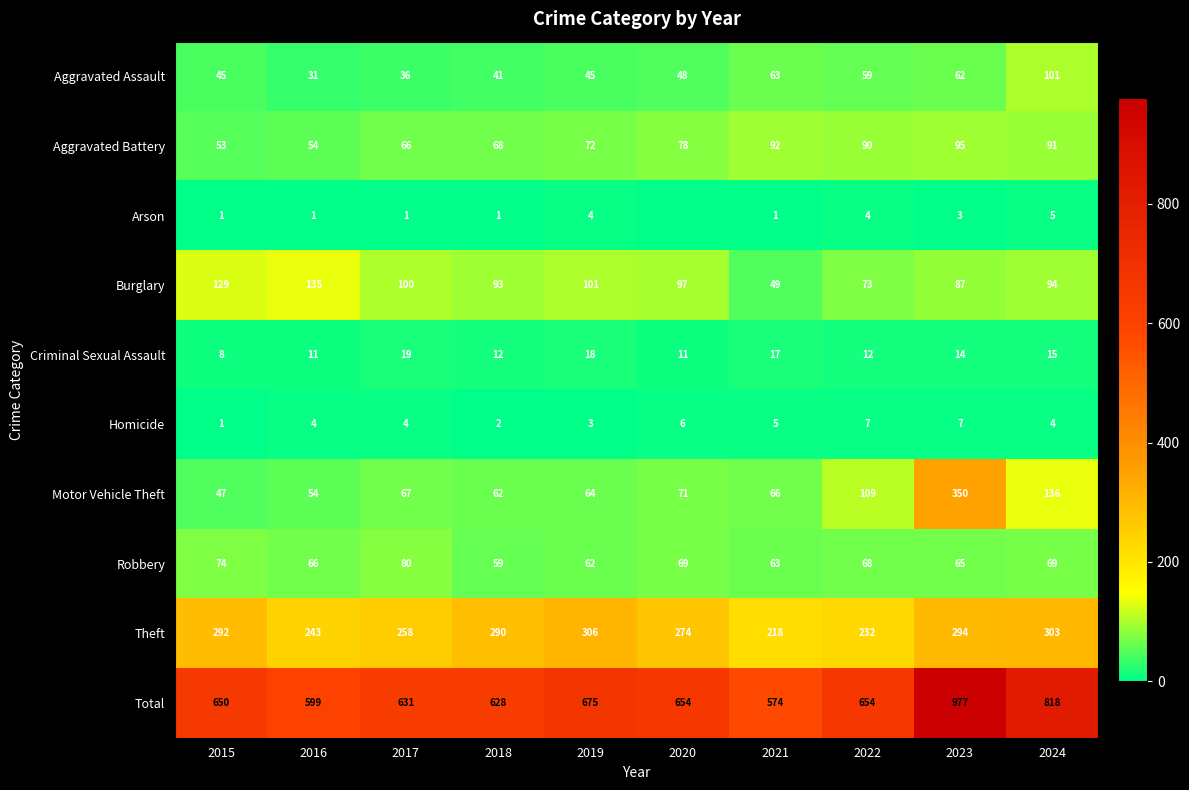

Rank the series at 2018 from lowest to highest value.

Arson, Homicide, Criminal Sexual Assault, Aggravated Assault, Robbery, Motor Vehicle Theft, Aggravated Battery, Burglary, Theft, Total